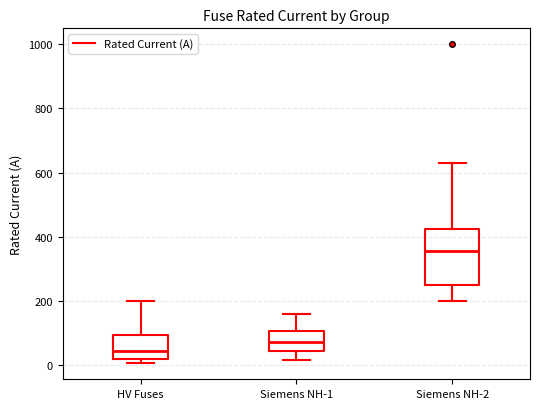

Which box has the lowest median line?

HV Fuses